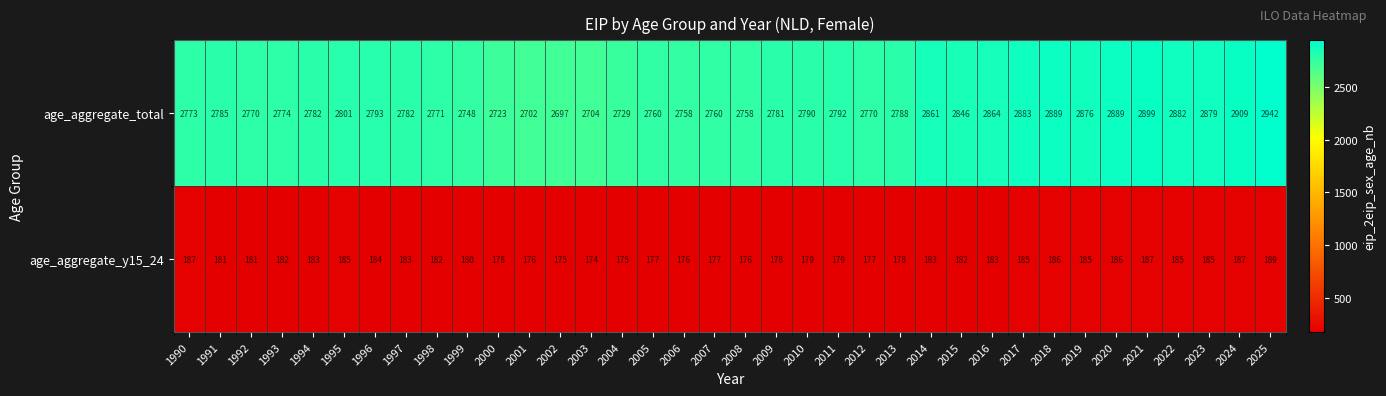

What value does the age_aggregate_total series have at 2022, to the nearest 5?

2880